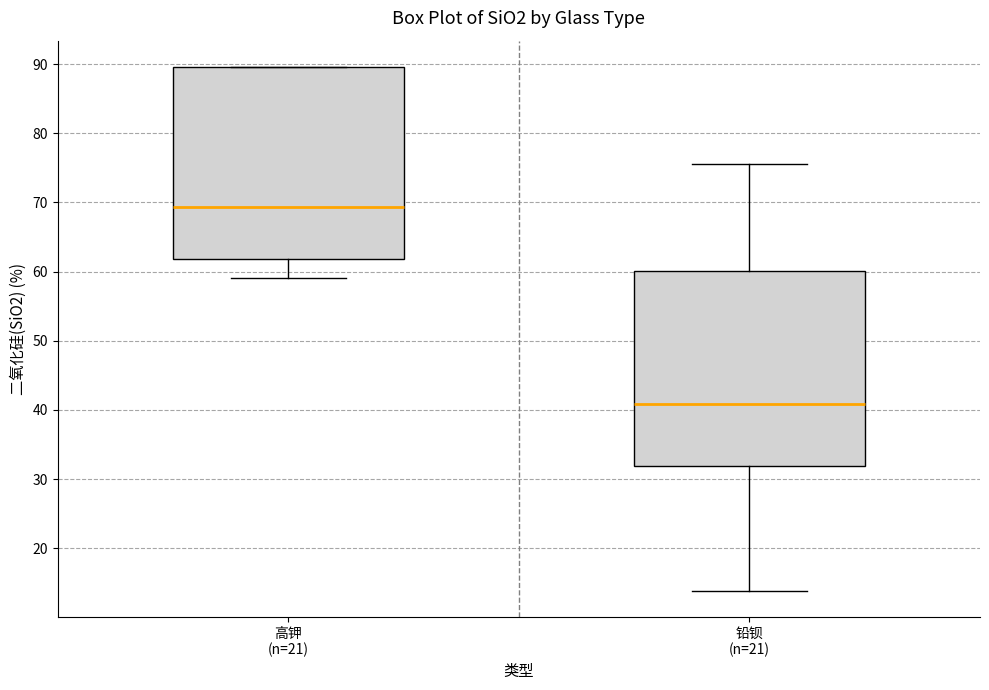

Reading left to right, read every box against the y-axis: the position of its median line, the range the box covers, and the ends of its whiskers. The values are not printed on the chart, so give them approximately, as read against the axis.

高钾 (n=21): median 69, box 62 to 90, whiskers 59 to 90
铅钡 (n=21): median 41, box 32 to 60, whiskers 14 to 76